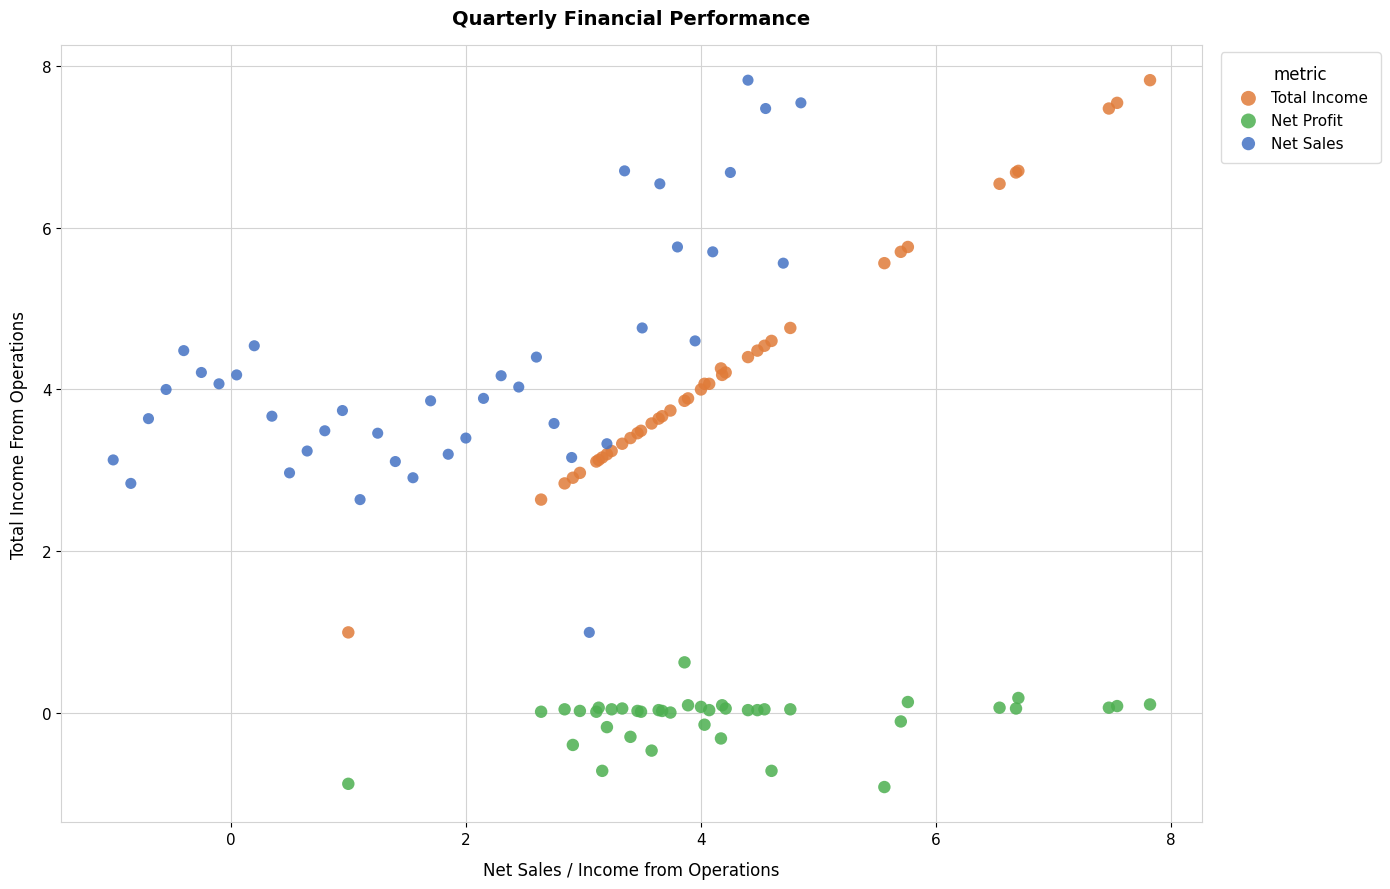

Which series reaches the minimum Y coordinate?

Net Profit